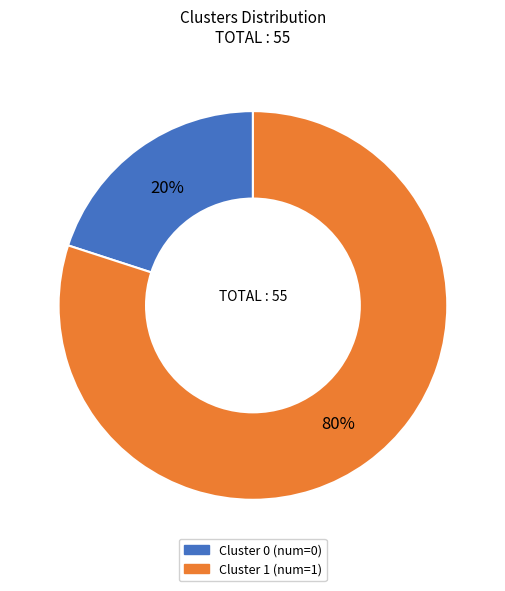

Which has a higher value, Cluster 1 or Cluster 0?

Cluster 1